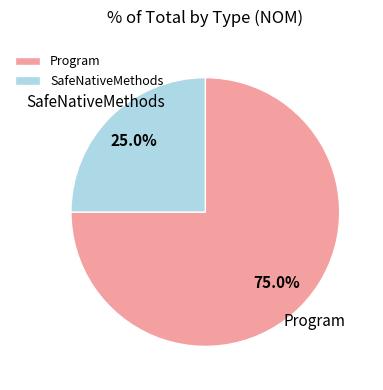

What is the ratio of the value at Program to the value at SafeNativeMethods?

3.0